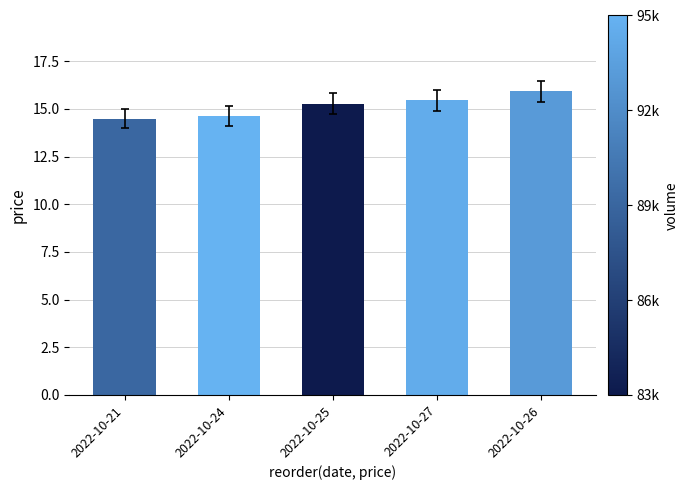

What value does the data have at 2022-10-26?

15.9